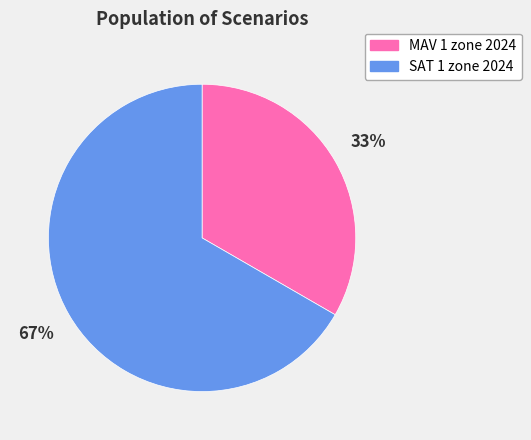

Which slice is the largest?

SAT 1 zone 2024